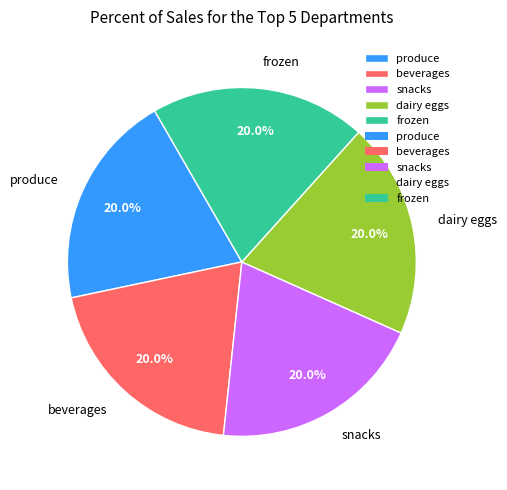

Approximately how many times larger is the value at beverages compared to snacks?

1.0